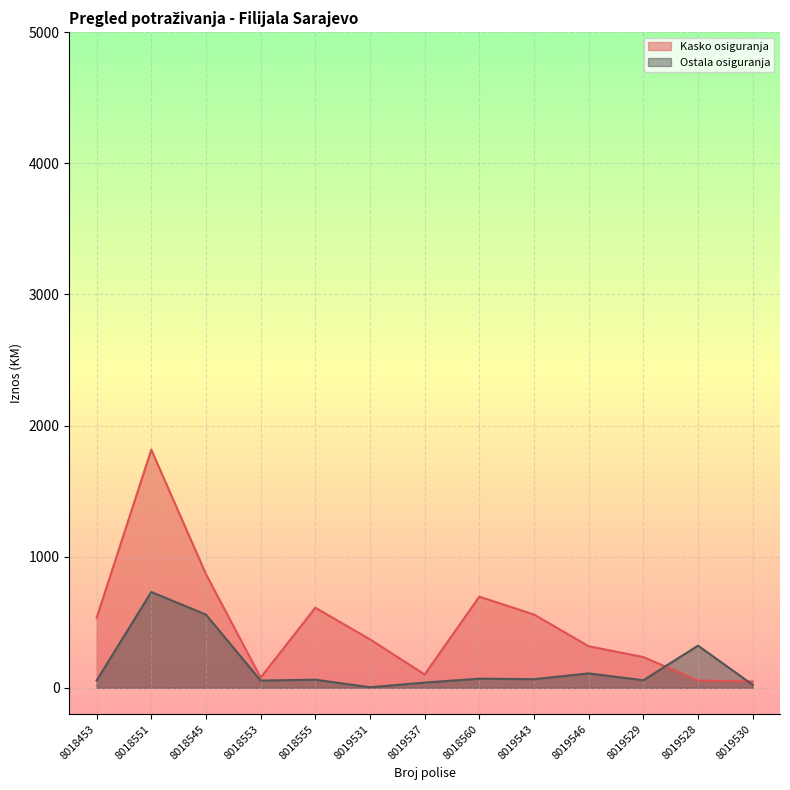

What is the sum of the Kasko osiguranja values at 8018560 and 8018551?

2511.3